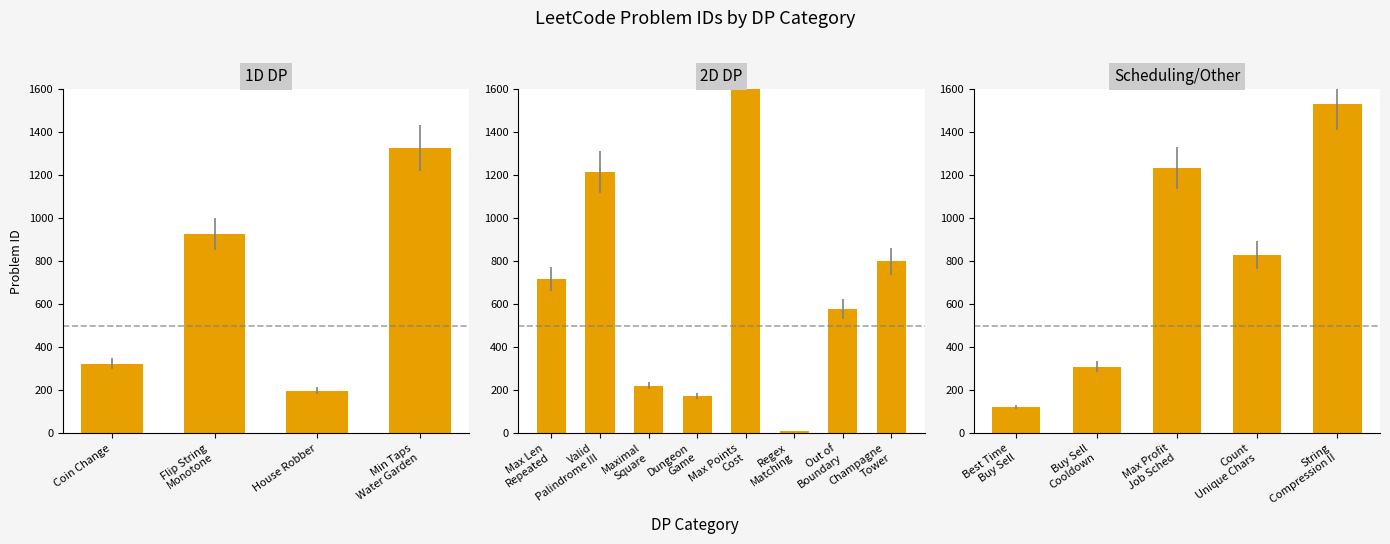

Approximately how many times larger is the value at 828 compared to 221?

3.7